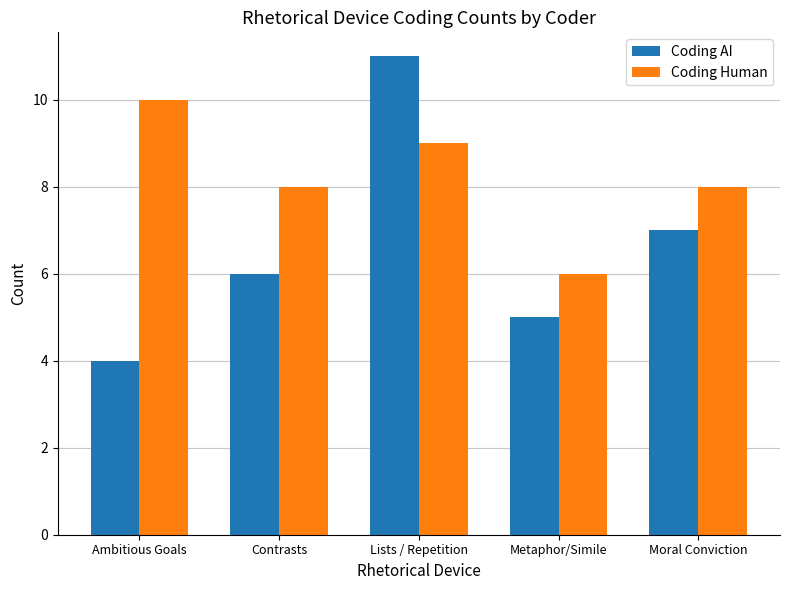

What is the difference between the maximum and second lowest values in the Coding Human series?

2